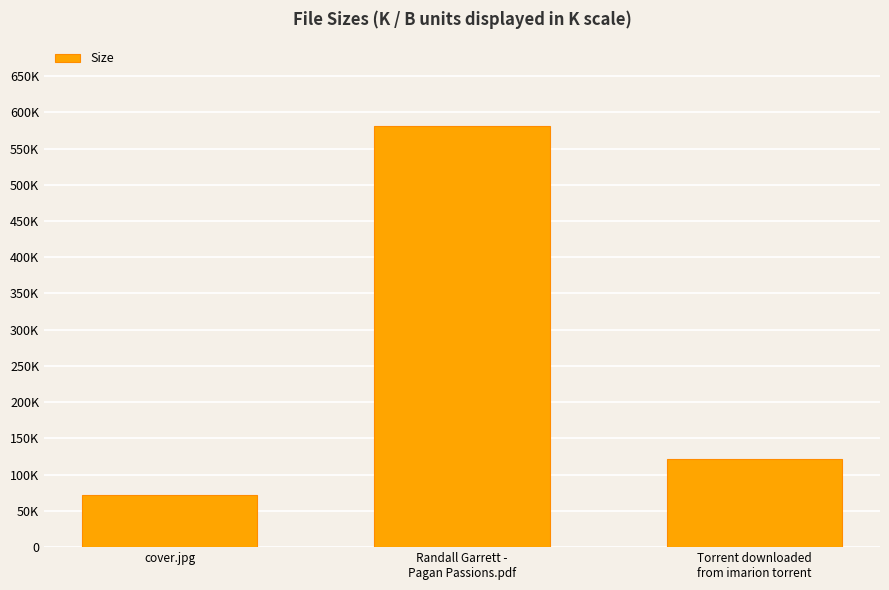

The chart shows a value of 47.0 at Torrent downloaded
from imarion torrent. True or false?

False